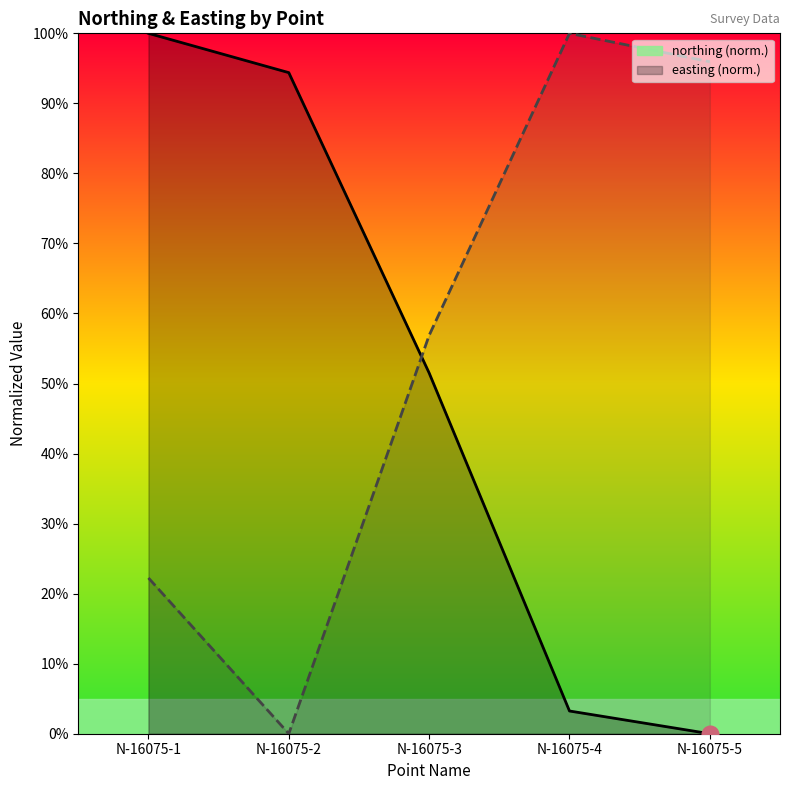

Which series has the largest total across all categories?

easting